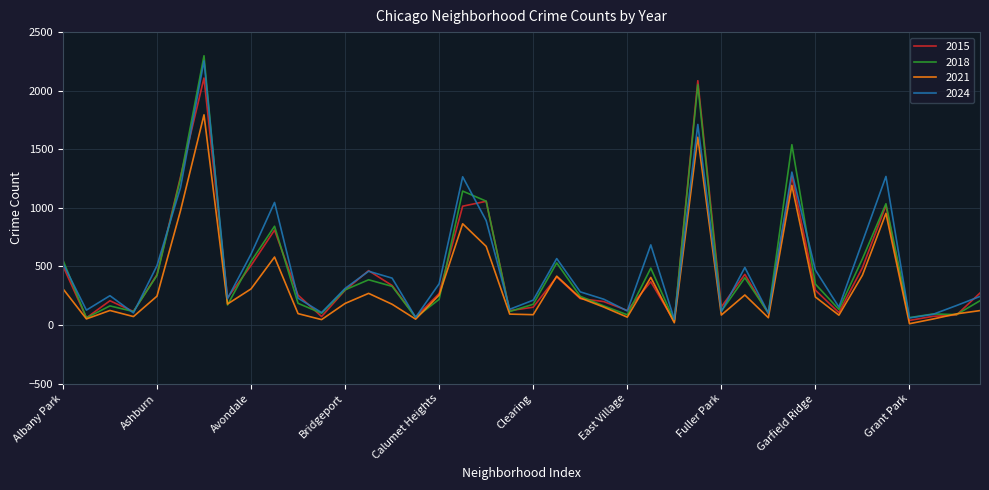

Which series has the widest spread of values?

2018